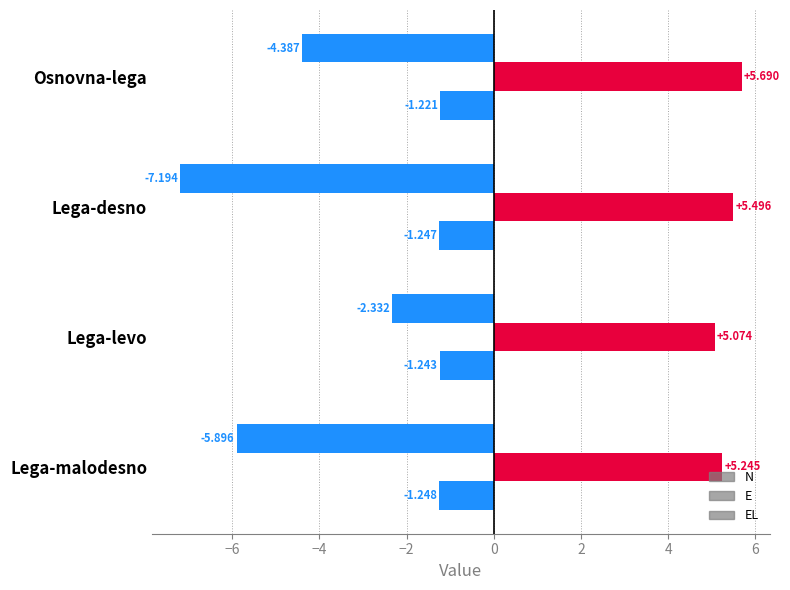

What is the value of the EL bar at the 4th from the left?

-1.2